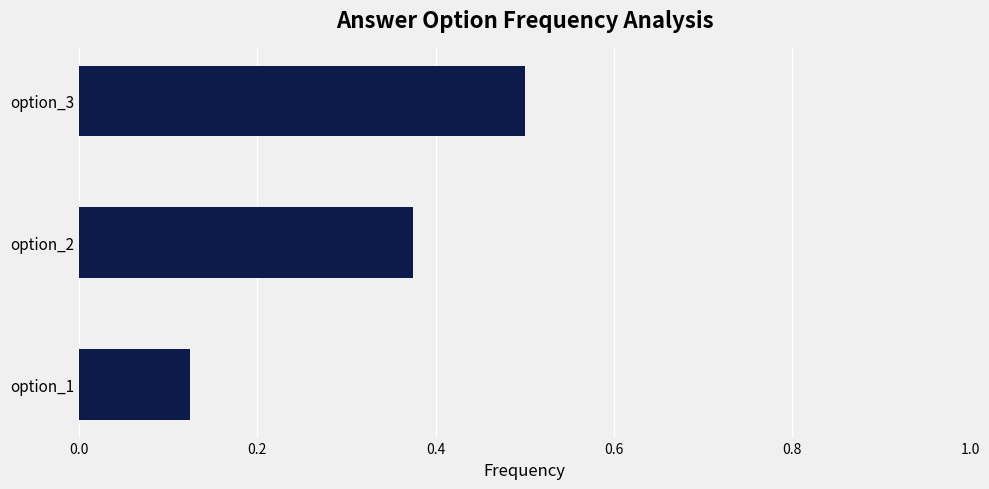

The chart shows a value of 0.3 at option_3. True or false?

False